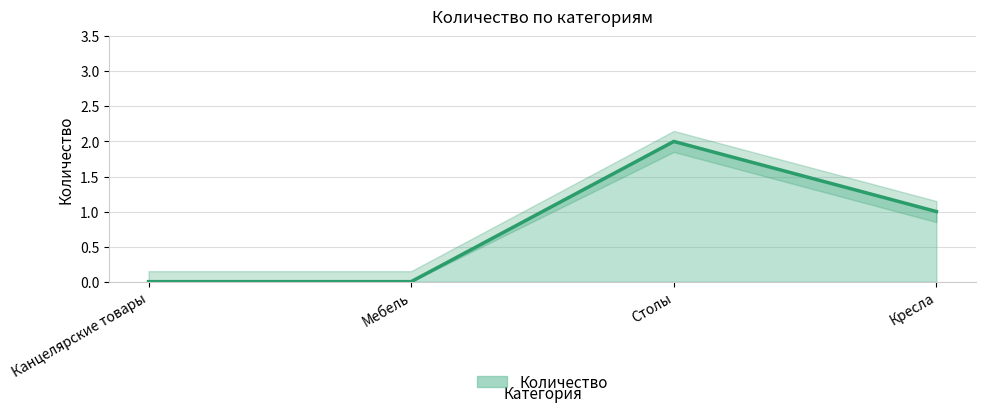

At which category does the chart reach its minimum across all series?

Канцелярские товары